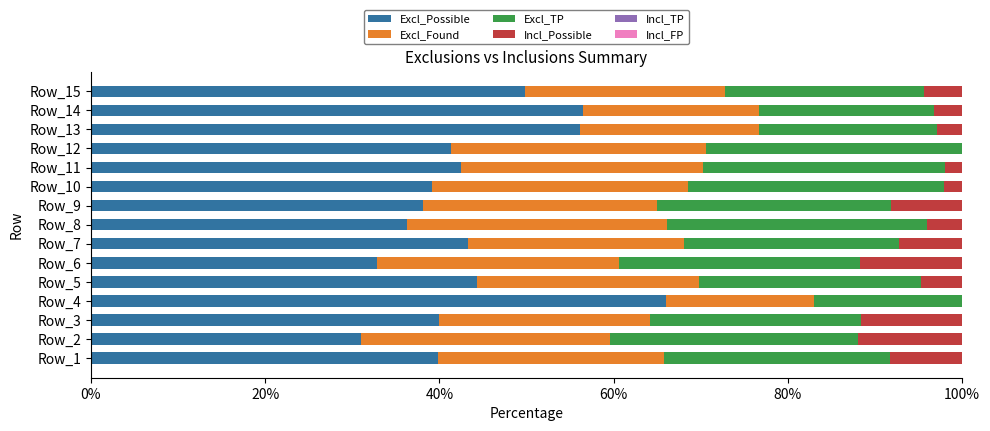

Is it true that Excl_Possible equals 20.7 at Row_14?

False